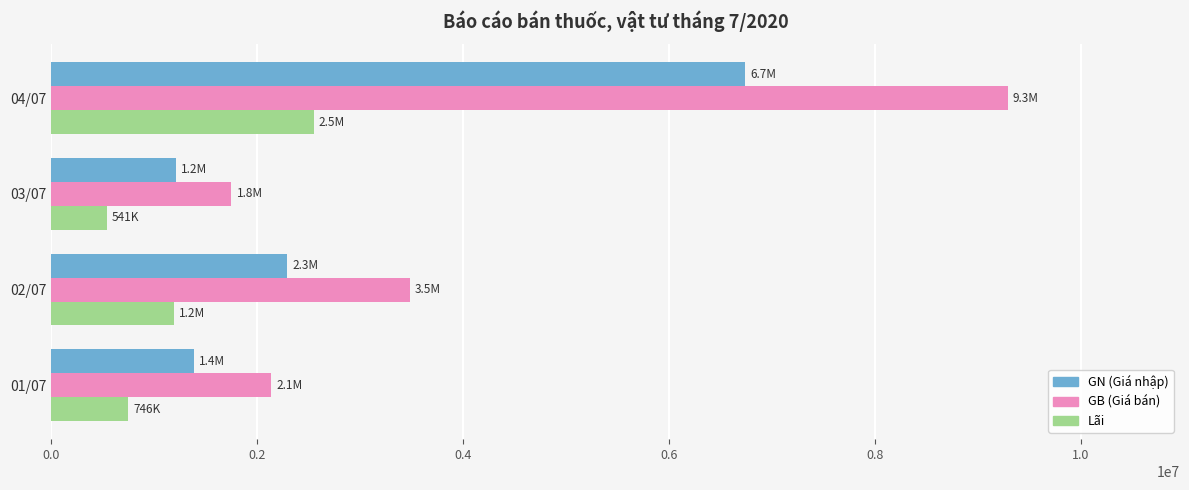

What is the difference between the highest and lowest values at 01/07?

1388509